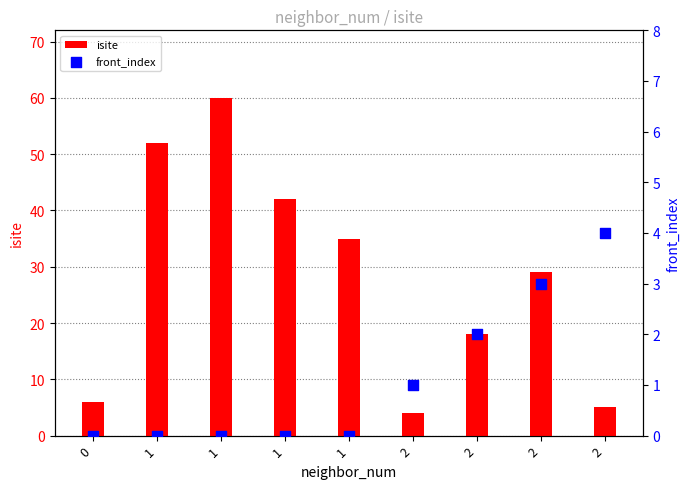

Which series has the largest total across all categories?

isite